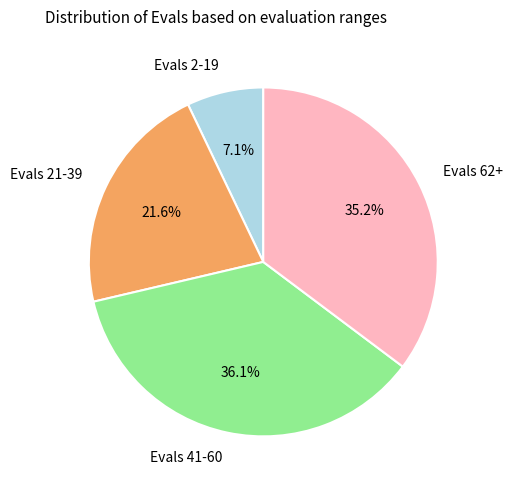

To the nearest percent, what is the difference between the largest and smallest slice percentages?

29%